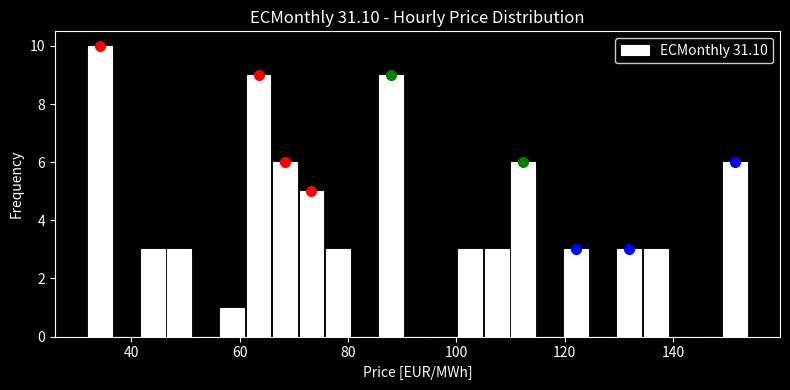

Around what value on the x-axis is the tallest bar? Give the approximate position of its centre, as read against the axis.

34